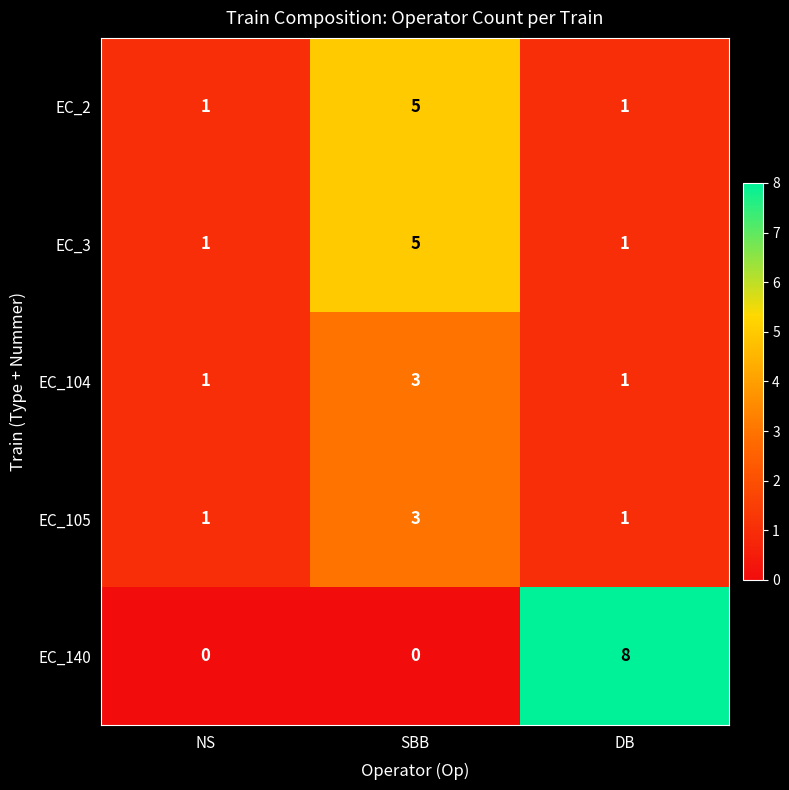

Reading left to right, what are all the values shown in this chart?

EC_2: 1	5	1
EC_3: 1	5	1
EC_104: 1	3	1
EC_105: 1	3	1
EC_140: 0	0	8